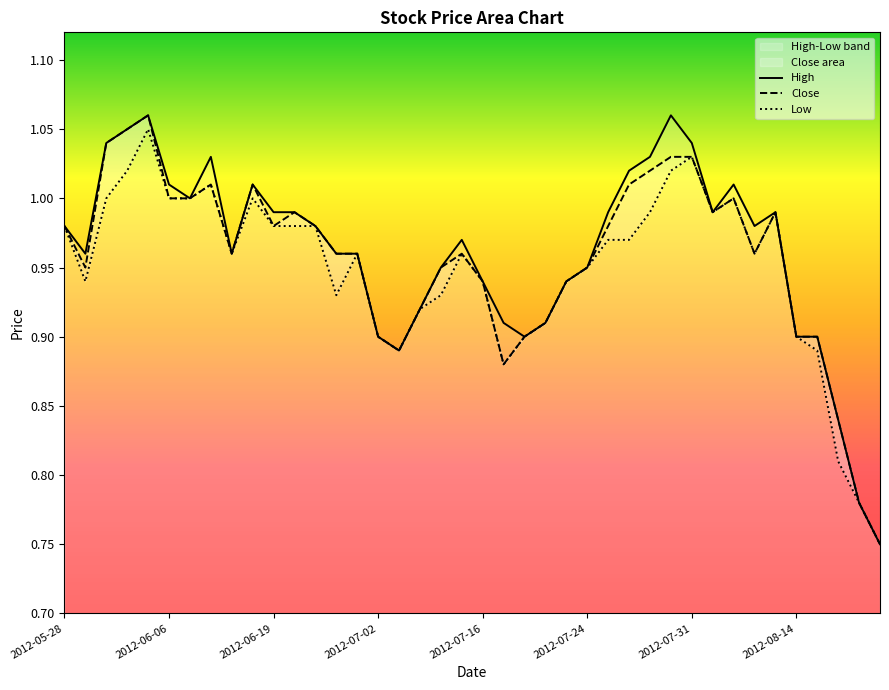

What is the average value of the Close series?

1.0